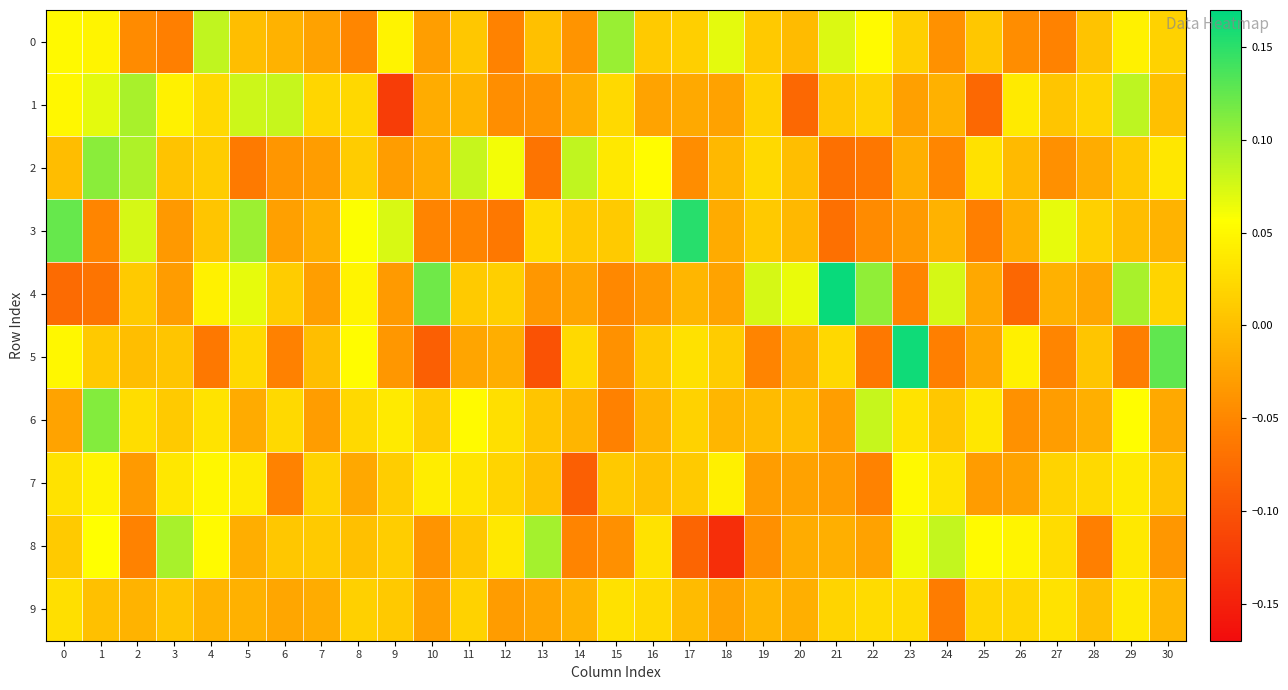

Reading left to right, transcribe all the data shown in this chart.

0: 0=0.1	1=0.0	2=-0.0	3=-0.1	4=0.1	5=-0.0	6=-0.0	7=-0.0	8=-0.1	9=0.0	10=-0.0	11=0.0	12=-0.1	13=0.0	14=-0.0	15=0.1	16=0.0	17=0.0	18=0.1	19=0.0	20=-0.0	21=0.1	22=0.1	23=0.0	24=-0.0	25=0.0	26=-0.0	27=-0.1	28=0.0	29=0.0	30=0.0
1: 0=0.0	1=0.1	2=0.1	3=0.0	4=0.0	5=0.1	6=0.1	7=0.0	8=0.0	9=-0.1	10=-0.0	11=-0.0	12=-0.0	13=-0.0	14=-0.0	15=0.0	16=-0.0	17=-0.0	18=-0.0	19=0.0	20=-0.1	21=0.0	22=0.0	23=-0.0	24=-0.0	25=-0.1	26=0.0	27=0.0	28=0.0	29=0.1	30=0.0
2: 0=-0.0	1=0.1	2=0.1	3=0.0	4=0.0	5=-0.1	6=-0.0	7=-0.0	8=0.0	9=-0.0	10=-0.0	11=0.1	12=0.1	13=-0.1	14=0.1	15=0.0	16=0.1	17=-0.0	18=-0.0	19=0.0	20=-0.0	21=-0.1	22=-0.1	23=-0.0	24=-0.0	25=0.0	26=-0.0	27=-0.0	28=-0.0	29=0.0	30=0.0
3: 0=0.1	1=-0.1	2=0.1	3=-0.0	4=0.0	5=0.1	6=-0.0	7=-0.0	8=0.1	9=0.1	10=-0.1	11=-0.1	12=-0.1	13=0.0	14=0.0	15=0.0	16=0.1	17=0.2	18=-0.0	19=0.0	20=-0.0	21=-0.1	22=-0.0	23=-0.0	24=-0.0	25=-0.1	26=-0.0	27=0.1	28=0.0	29=-0.0	30=-0.0
4: 0=-0.1	1=-0.1	2=0.0	3=-0.0	4=0.0	5=0.1	6=0.0	7=-0.0	8=0.0	9=-0.0	10=0.1	11=0.0	12=0.0	13=-0.0	14=-0.0	15=-0.0	16=-0.0	17=-0.0	18=-0.0	19=0.1	20=0.1	21=0.2	22=0.1	23=-0.1	24=0.1	25=-0.0	26=-0.1	27=-0.0	28=-0.0	29=0.1	30=0.0
5: 0=0.0	1=0.0	2=-0.0	3=0.0	4=-0.1	5=0.0	6=-0.1	7=-0.0	8=0.1	9=-0.0	10=-0.1	11=-0.0	12=-0.0	13=-0.1	14=0.0	15=-0.0	16=0.0	17=0.0	18=0.0	19=-0.1	20=-0.0	21=0.0	22=-0.1	23=0.2	24=-0.1	25=-0.0	26=0.0	27=-0.1	28=0.0	29=-0.1	30=0.1
6: 0=-0.0	1=0.1	2=0.0	3=0.0	4=0.0	5=-0.0	6=0.0	7=-0.0	8=0.0	9=0.0	10=0.0	11=0.1	12=0.0	13=0.0	14=-0.0	15=-0.1	16=-0.0	17=0.0	18=-0.0	19=-0.0	20=-0.0	21=-0.0	22=0.1	23=0.0	24=0.0	25=0.0	26=-0.0	27=-0.0	28=-0.0	29=0.1	30=-0.0
7: 0=0.0	1=0.0	2=-0.0	3=0.0	4=0.1	5=0.0	6=-0.1	7=0.0	8=-0.0	9=0.0	10=0.0	11=0.0	12=0.0	13=0.0	14=-0.1	15=0.0	16=0.0	17=0.0	18=0.0	19=-0.0	20=-0.0	21=-0.0	22=-0.1	23=0.1	24=0.0	25=-0.0	26=-0.0	27=0.0	28=0.0	29=0.0	30=0.0
8: 0=0.0	1=0.1	2=-0.1	3=0.1	4=0.1	5=-0.0	6=0.0	7=0.0	8=0.0	9=0.0	10=-0.0	11=0.0	12=0.0	13=0.1	14=-0.1	15=-0.0	16=0.0	17=-0.1	18=-0.1	19=-0.0	20=-0.0	21=-0.0	22=-0.0	23=0.1	24=0.1	25=0.1	26=0.0	27=0.0	28=-0.1	29=0.0	30=-0.0
9: 0=0.0	1=0.0	2=-0.0	3=0.0	4=-0.0	5=-0.0	6=-0.0	7=-0.0	8=0.0	9=0.0	10=-0.0	11=0.0	12=-0.0	13=-0.0	14=-0.0	15=0.0	16=0.0	17=-0.0	18=-0.0	19=-0.0	20=-0.0	21=0.0	22=0.0	23=0.0	24=-0.1	25=0.0	26=0.0	27=0.0	28=0.0	29=0.0	30=-0.0